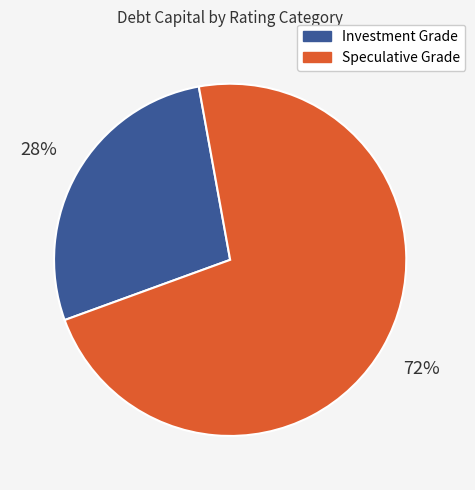

To the nearest percent, what is the average slice percentage?

50%